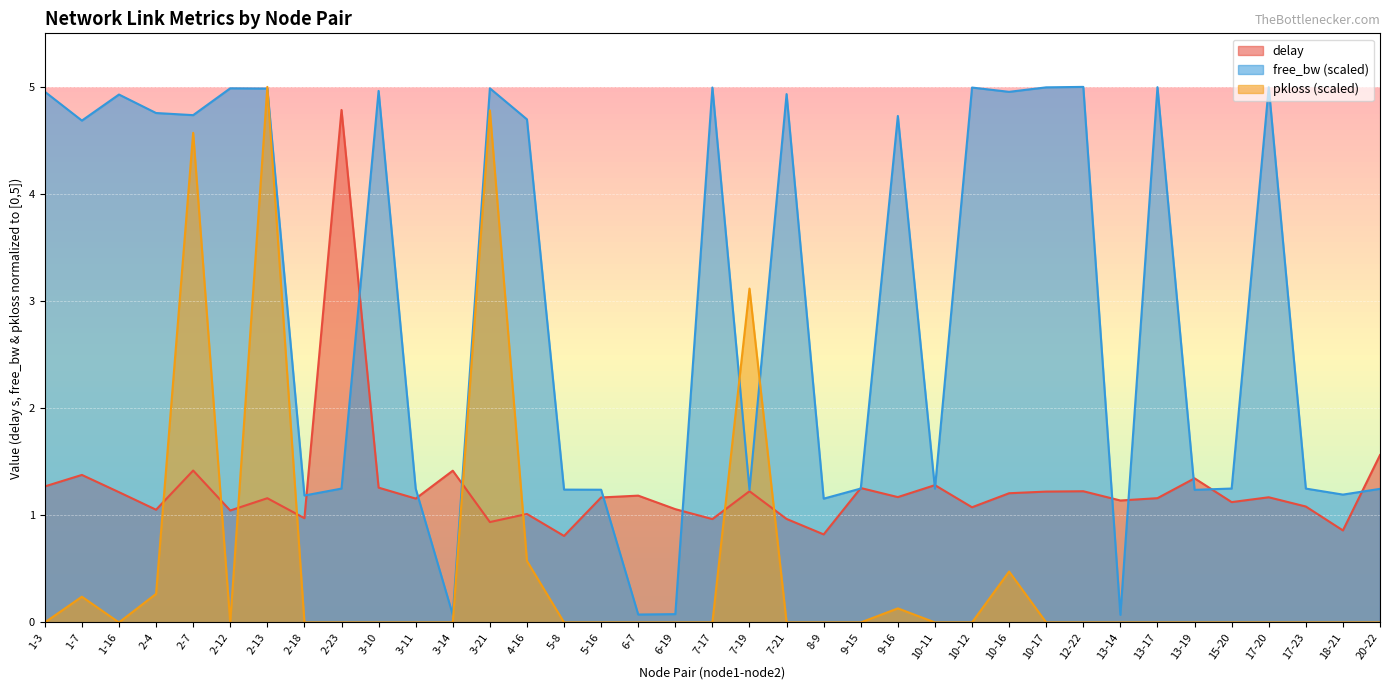

At how many categories does at least one series exceed 1?

37